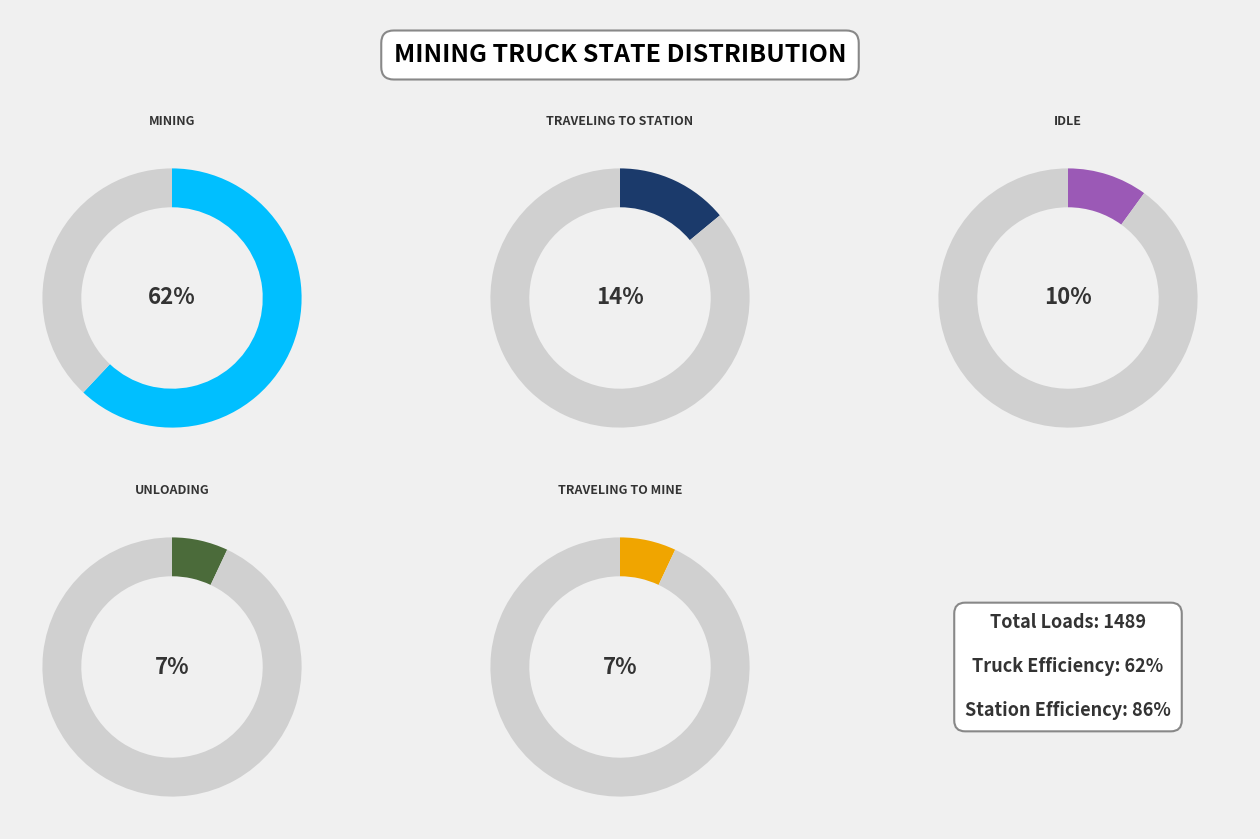

To the nearest percent, what is the average slice percentage?

20%